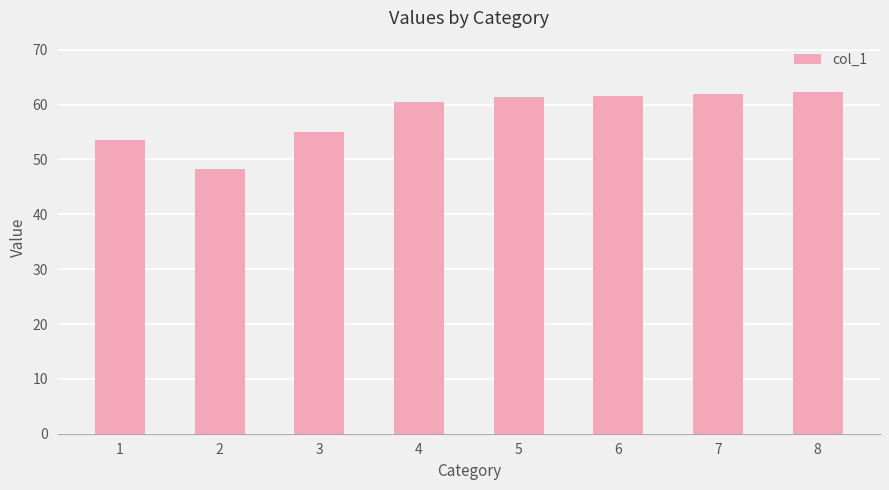

What is the sum of the values at 7 and 4?

122.5